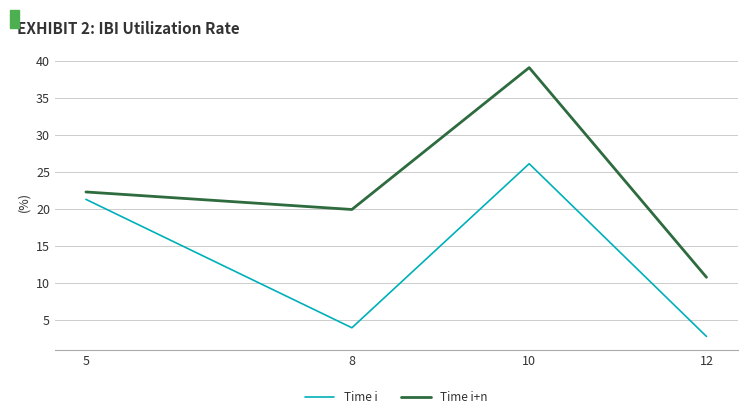

True or false: Time i+n and Time i intersect in this chart.

False